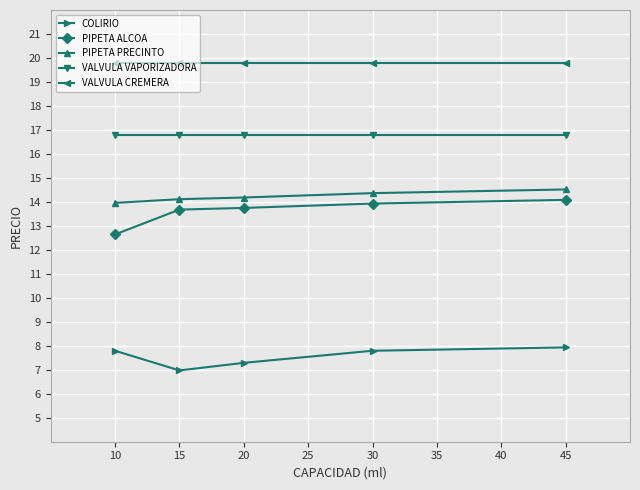

What is the lowest value of the PIPETA PRECINTO series?

14.0